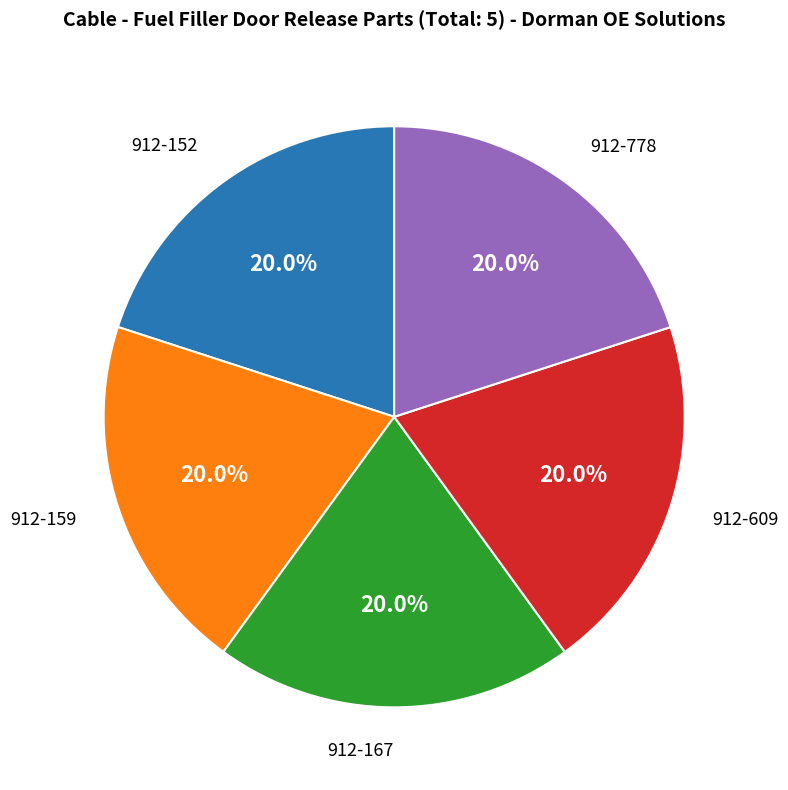

How many slices are in this pie chart?

5